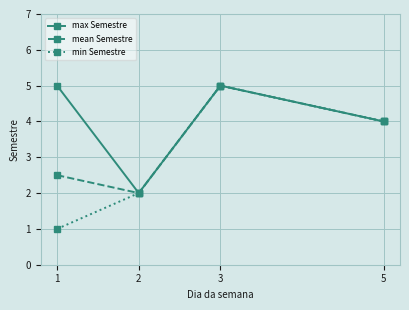

How many categories are shown in the chart?

4